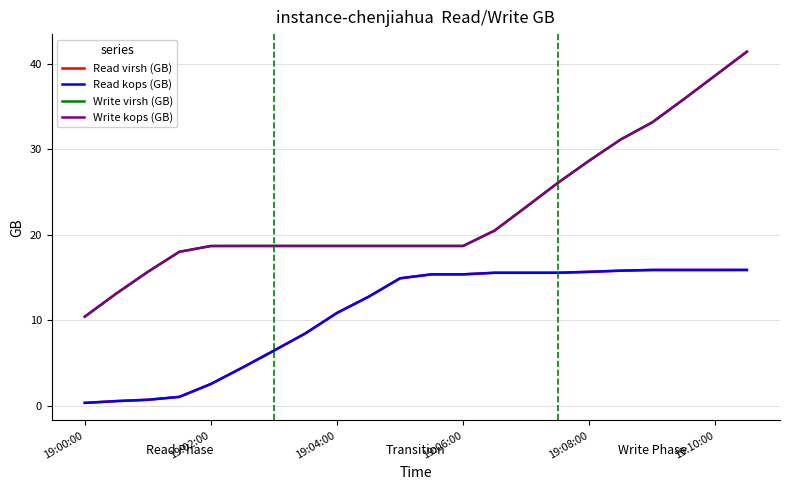

What is the maximum value shown in the chart?

41.4